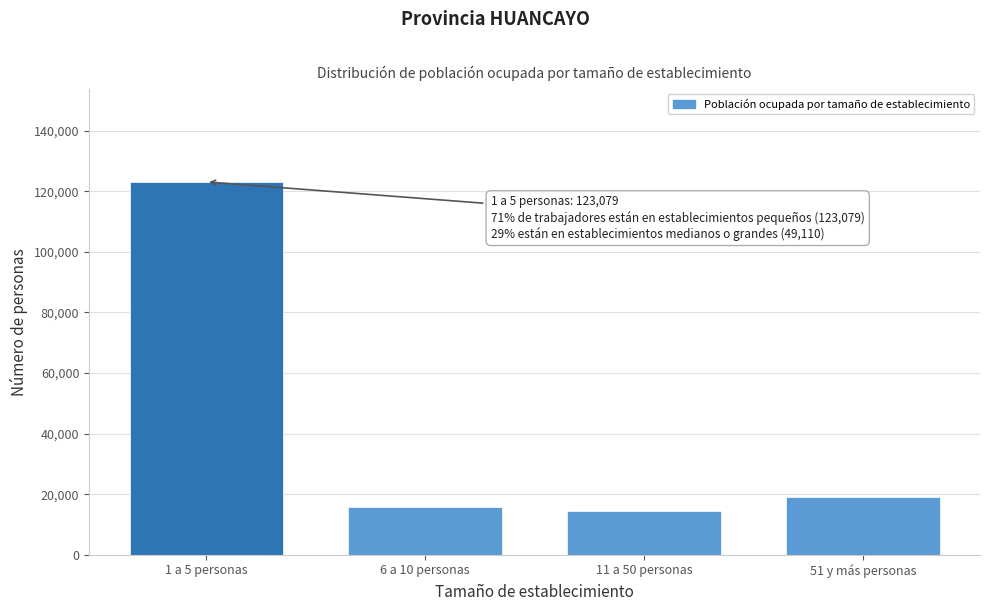

Reading right to left, extract all data points from this chart.

19018	14388	15704	123079